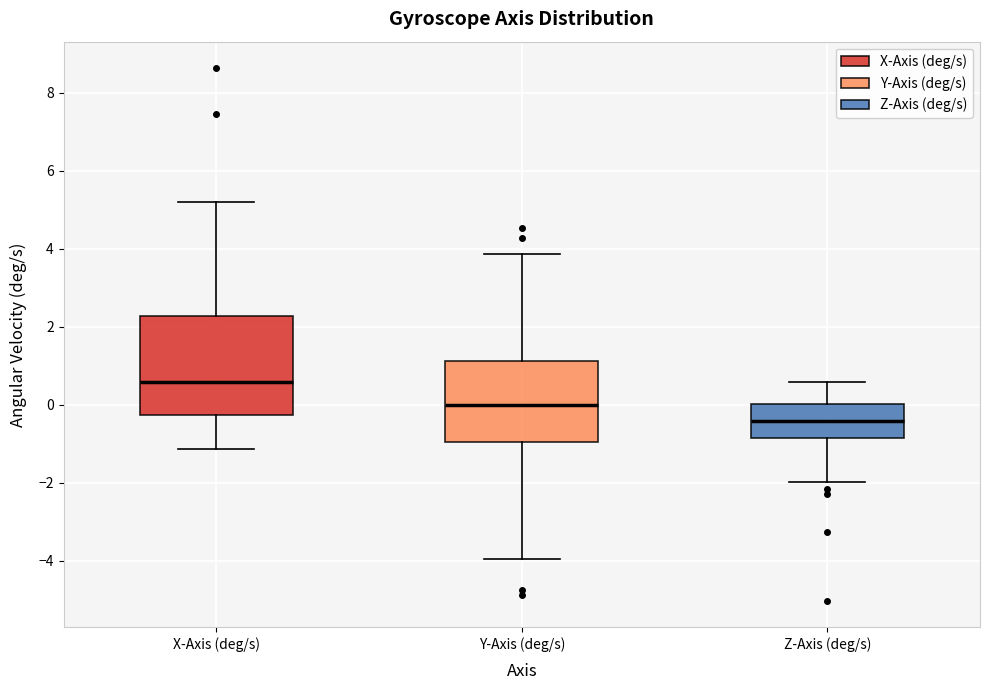

Which box's median line is the lowest?

Z-Axis (deg/s)